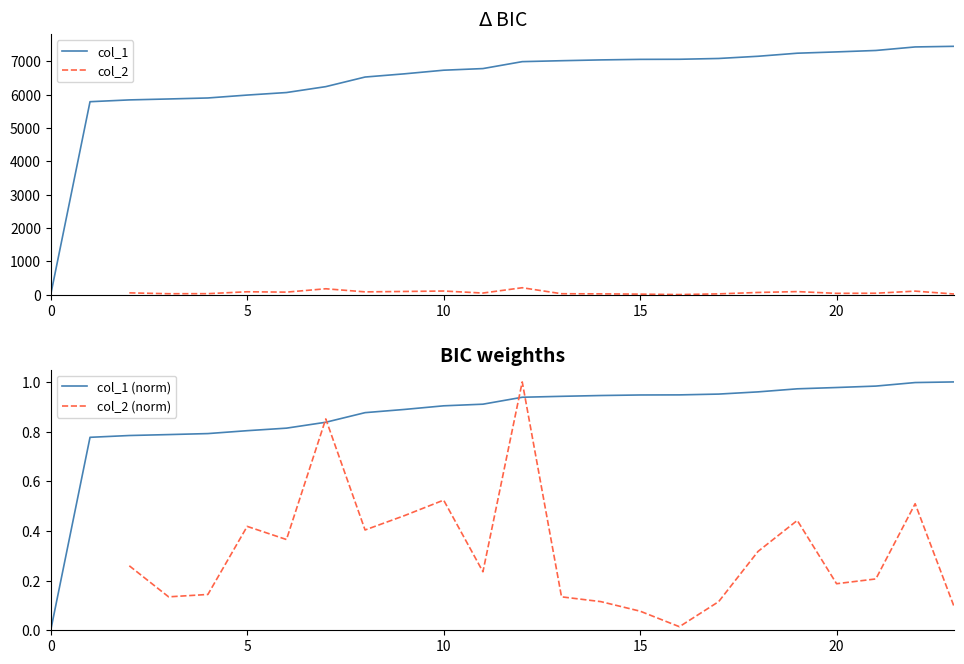

What is the difference between the maximum and minimum values in the col_1 series?

7451